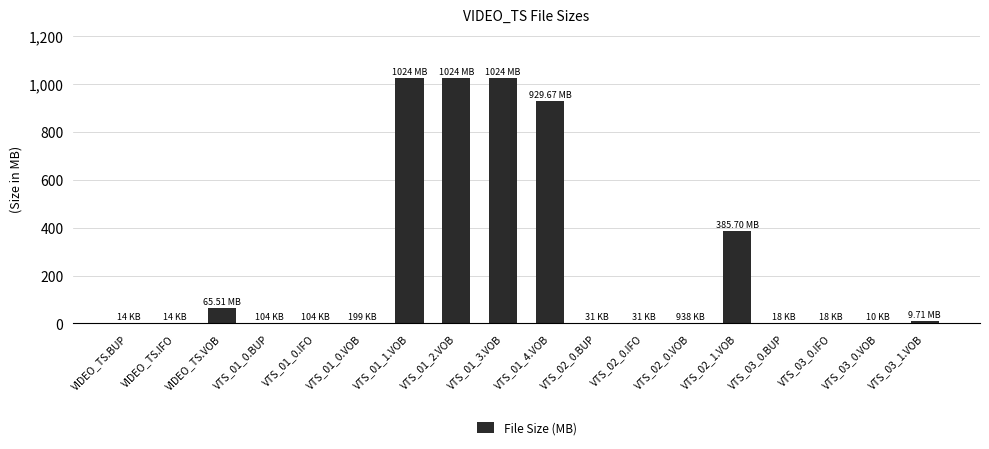

Between VTS_02_1.VOB and VTS_02_0.BUP, which is larger?

VTS_02_1.VOB